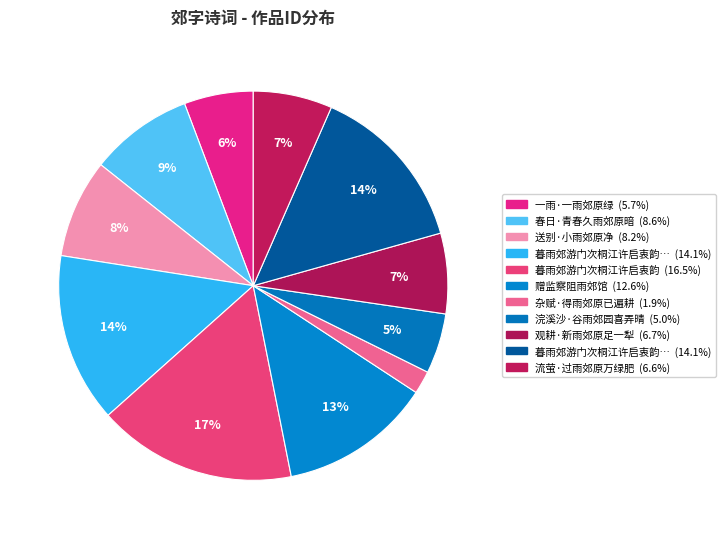

Count the number of slices in the pie.

11